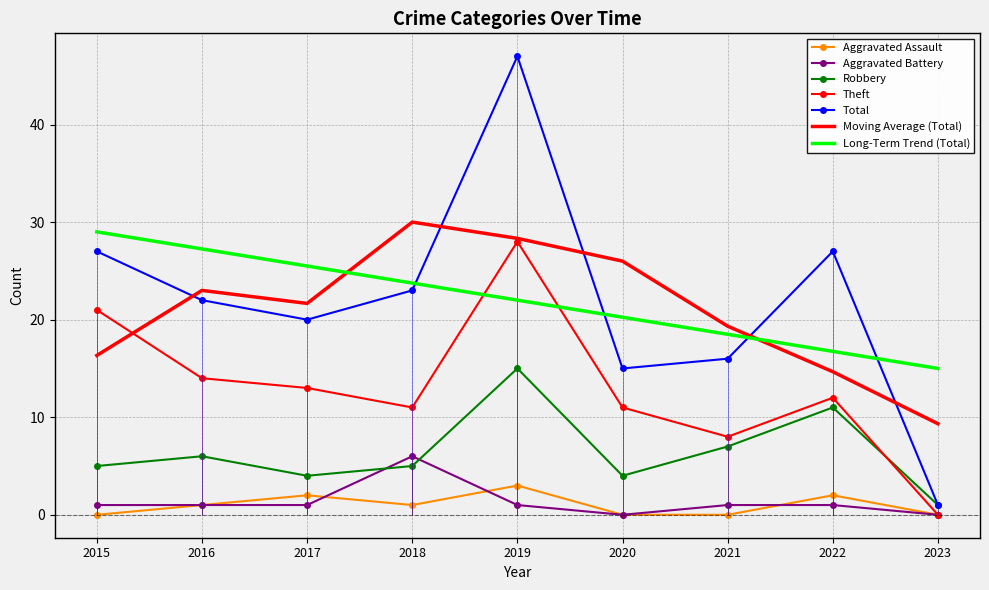

At which category is the sum across all series the highest?

2019